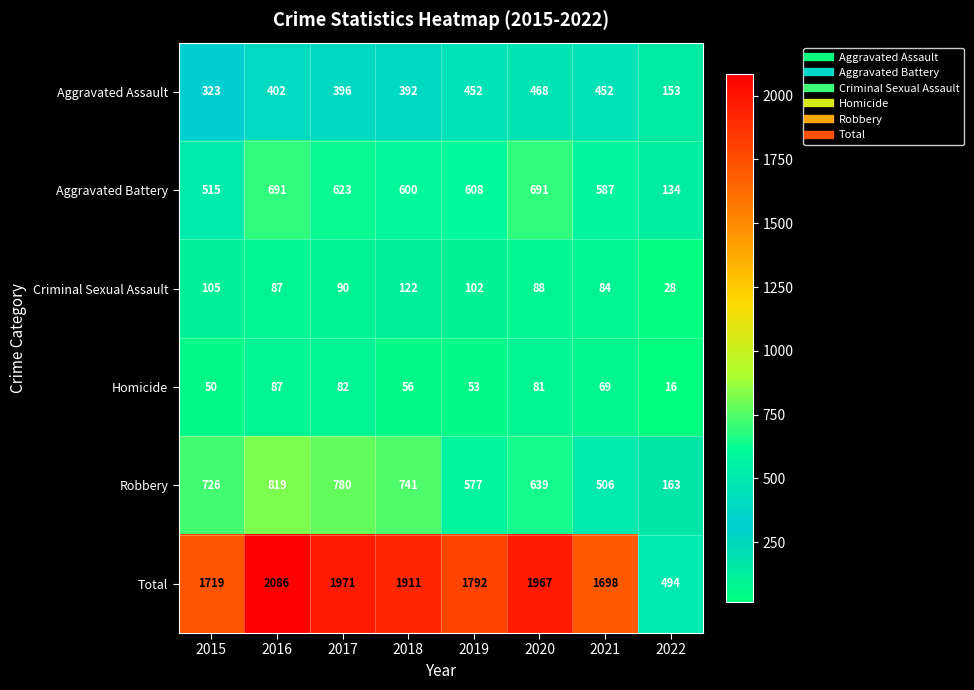

True or false: Aggravated Battery has a value of 608 at 2019.

True